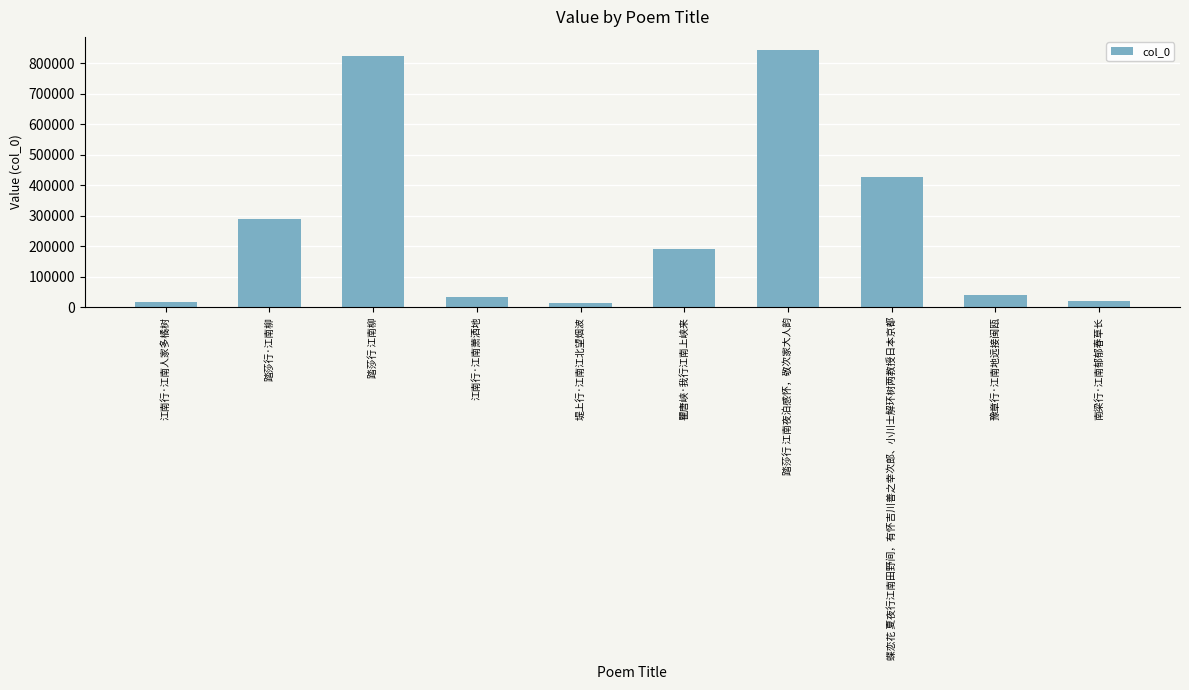

What is the difference between the maximum and minimum values?

828925